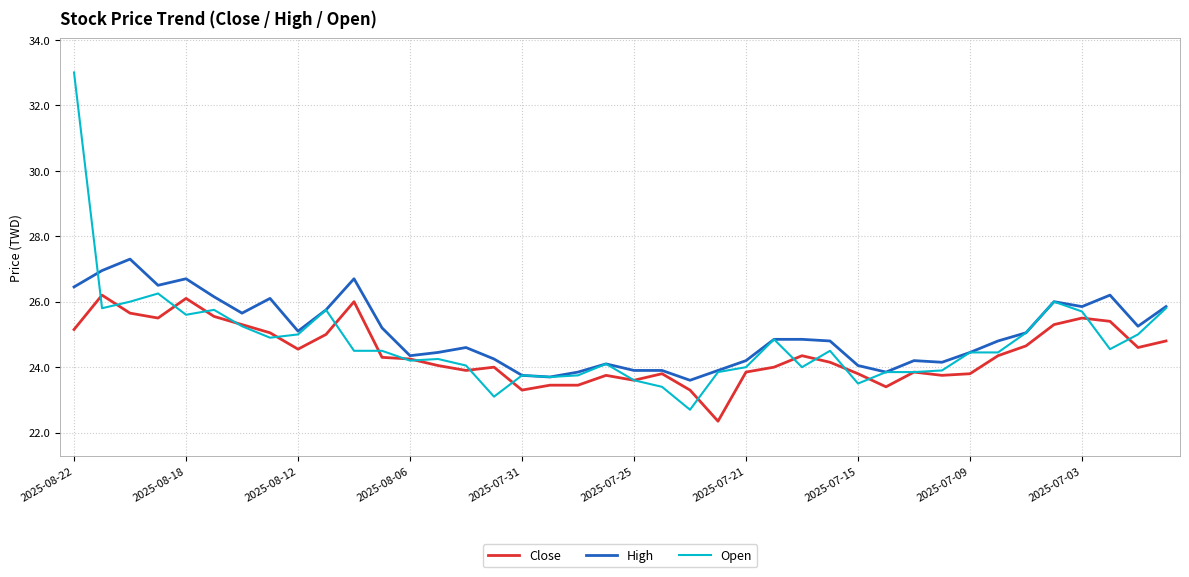

What is the lowest value of the Close series?

22.4